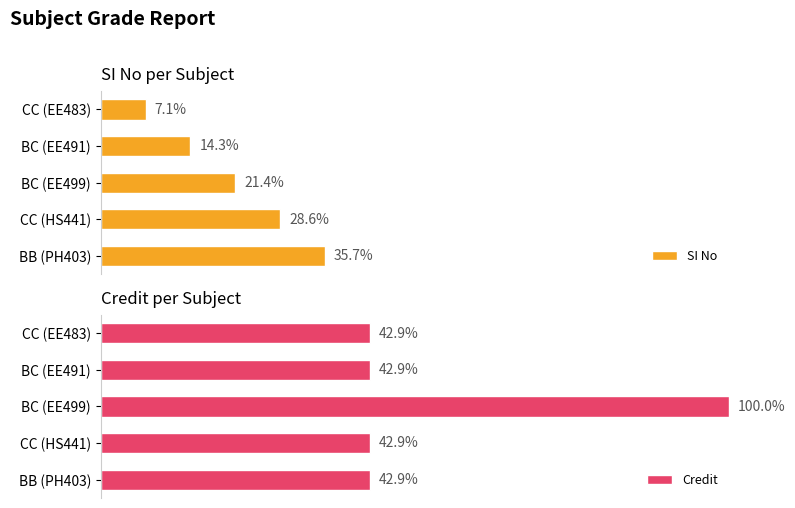

Between BC (EE499) and CC (EE483), which is larger?

BC (EE499)